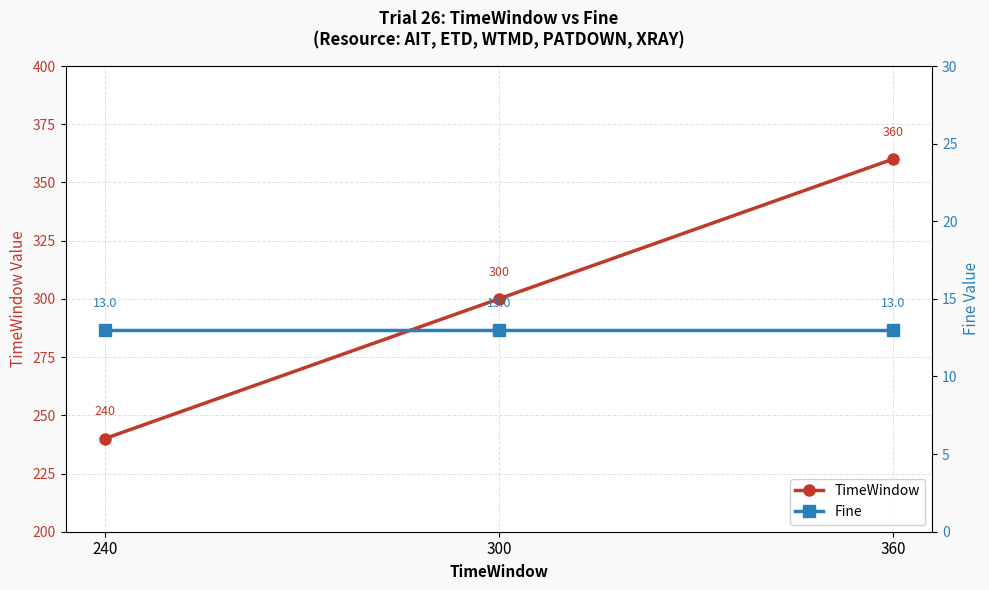

What is the value of the Fine point at the 3rd from the left?

13